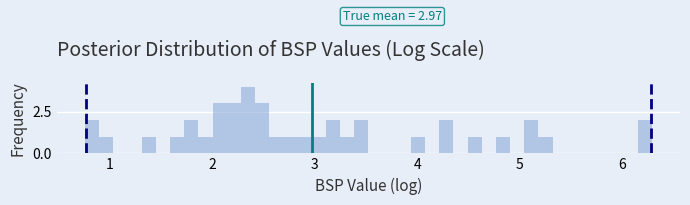

Read against the x-axis, roughly where is the centre of the tallest bar?

2.4